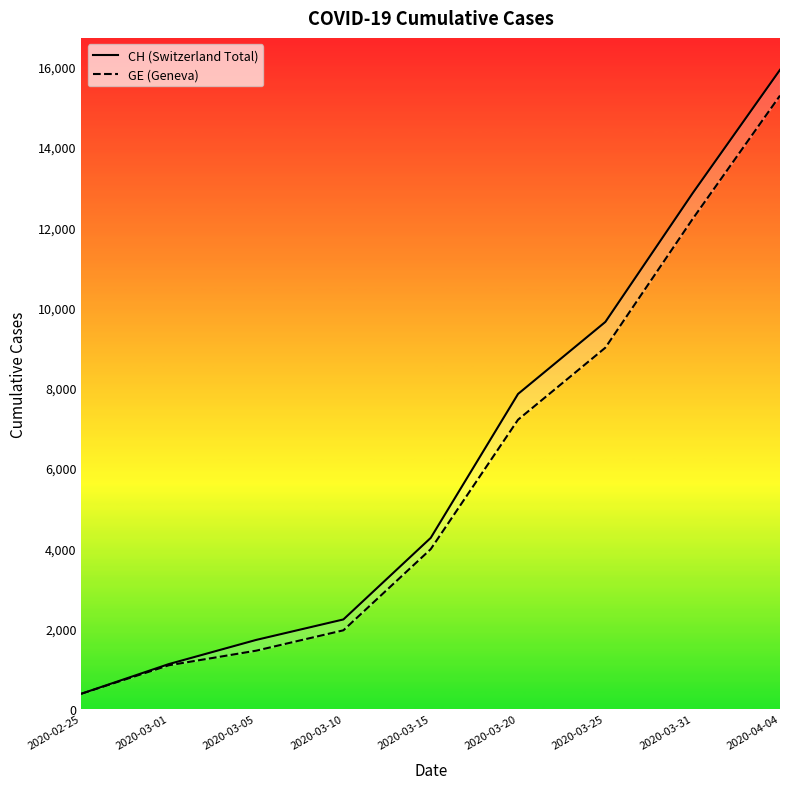

What is the label of the 2nd point from the right?

2020-03-31